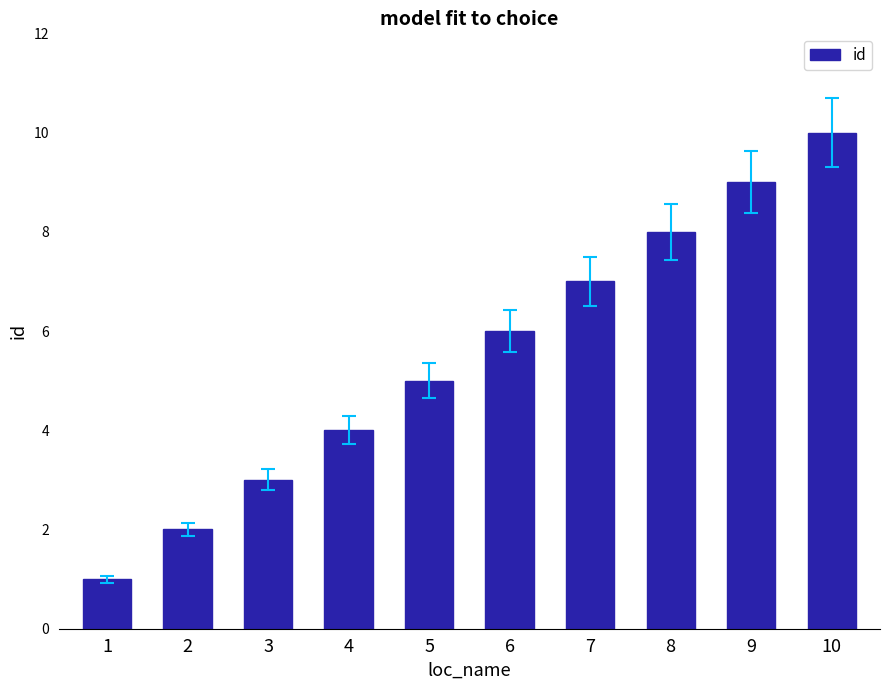

Count the values in the range 3 to 8.

6